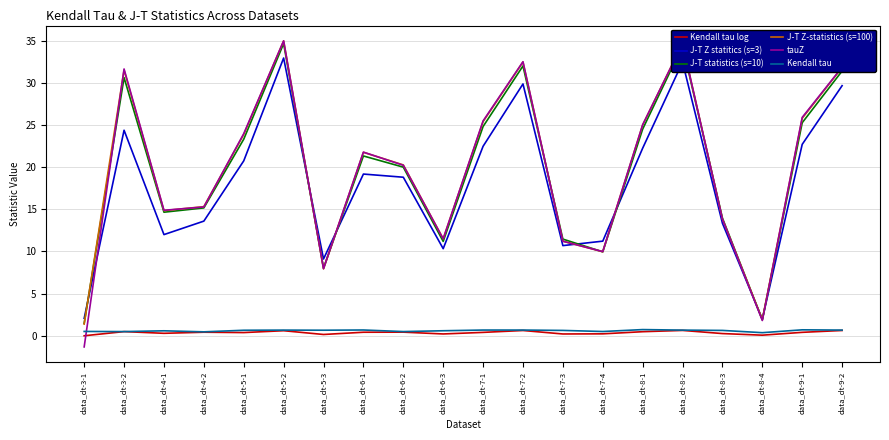

Which series changed the most between data_dt-5-1 and data_dt-8-4?

tauZ